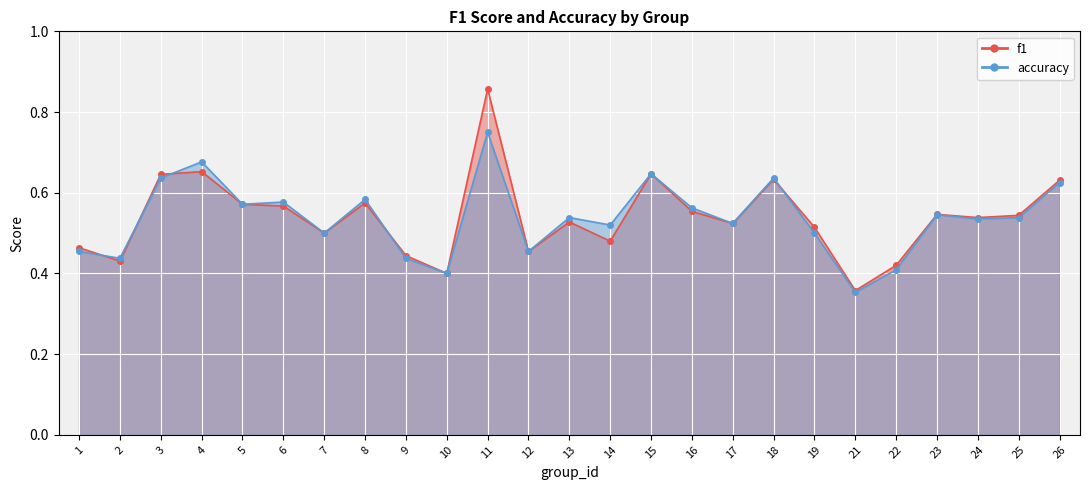

What value does the f1 series have at 18?

0.6